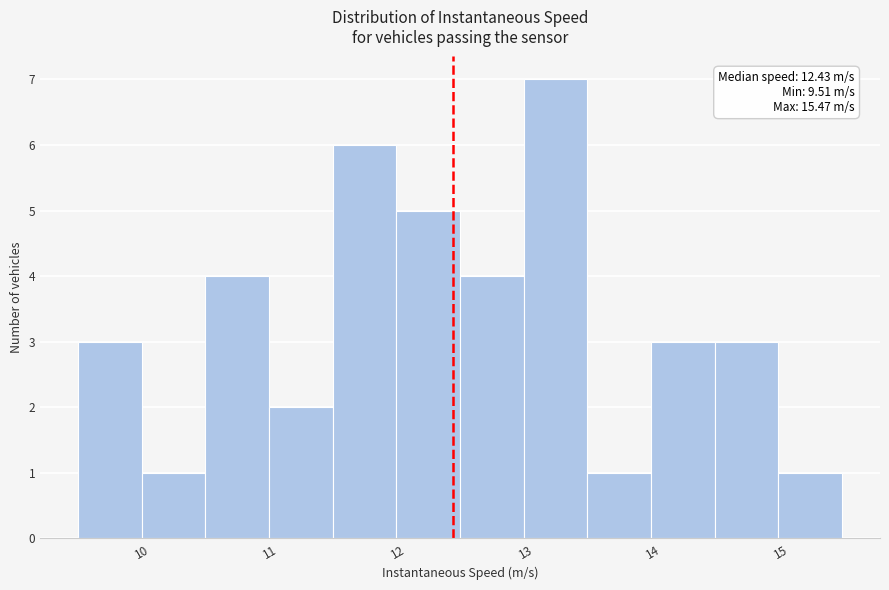

Which range on the x-axis has the tallest bar?

13.0 to 13.5